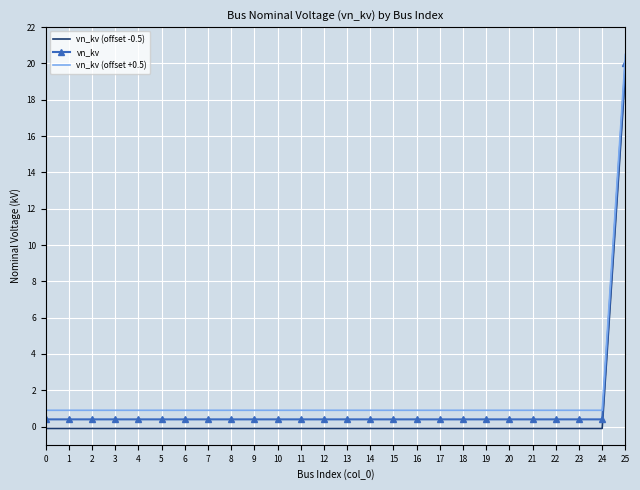

Rank the series by their maximum value, from highest to lowest.

vn_kv (offset +0.5), vn_kv, vn_kv (offset -0.5)